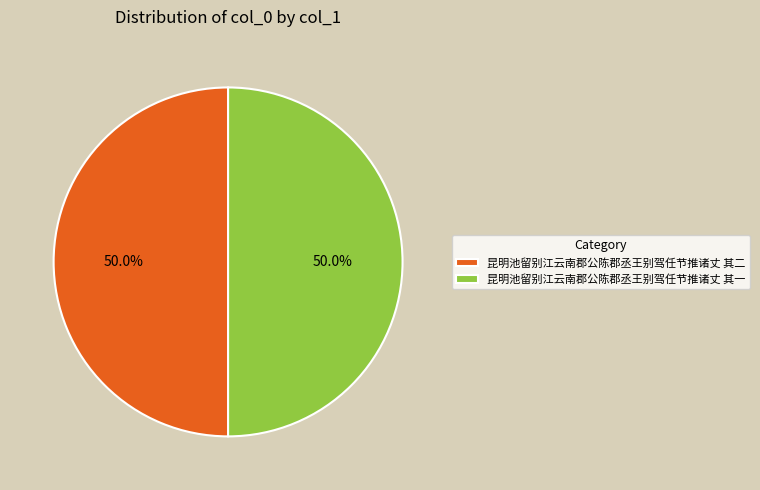

What is the ratio of the value at 昆明池留别江云南郡公陈郡丞王别驾任节推诸丈 其一 to the value at 昆明池留别江云南郡公陈郡丞王别驾任节推诸丈 其二?

1.0